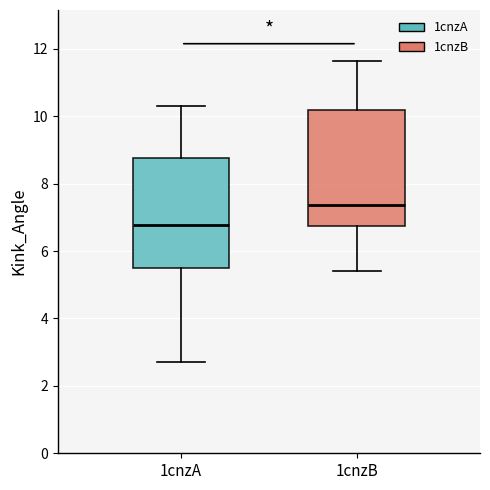

Where does the upper whisker of the box for 1cnzA end on the y-axis? The values are not printed on the chart, so give them approximately, as read against the axis.

10.2